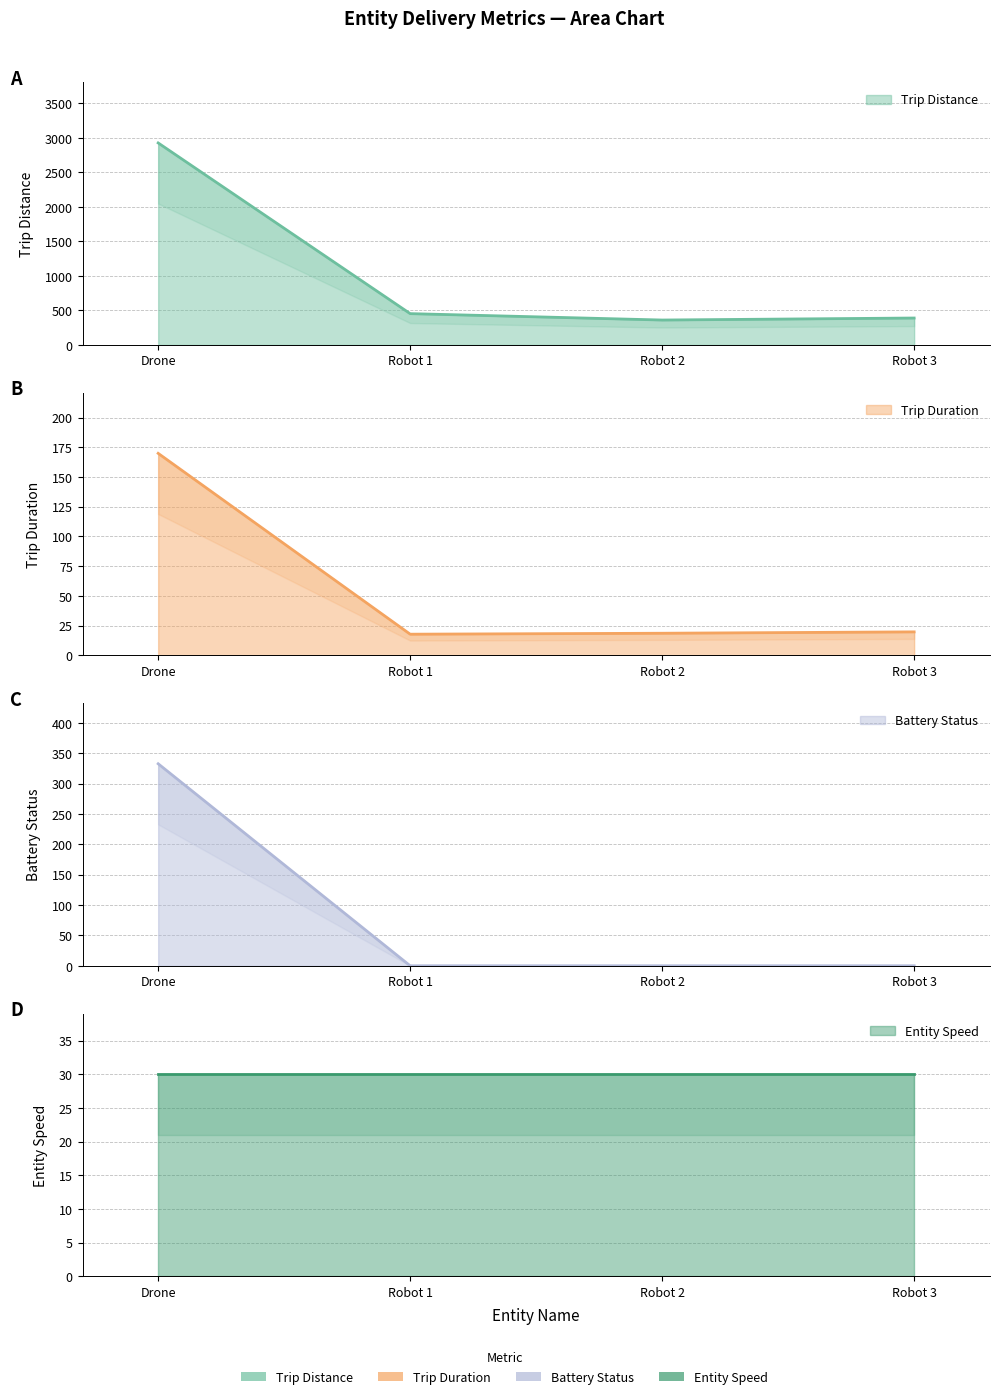

What is the sum of all Trip Distance values?

4130.8